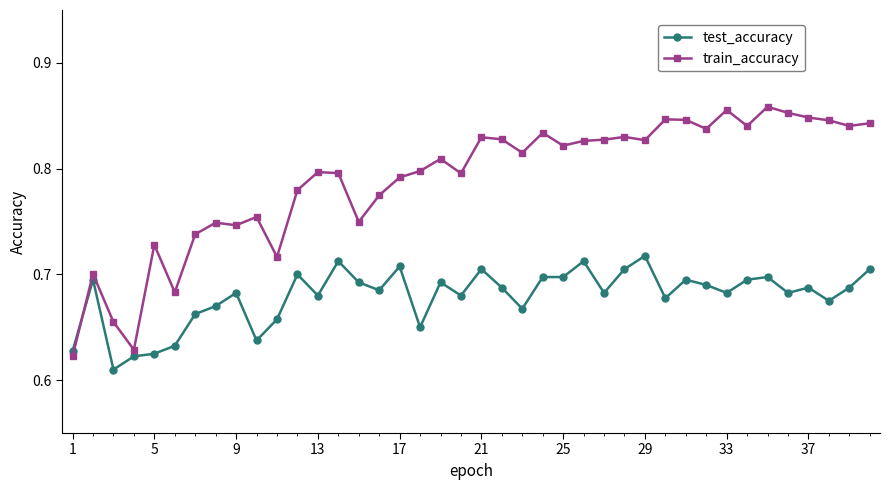

List the series in order of their overall mean, lowest first.

test_accuracy, train_accuracy